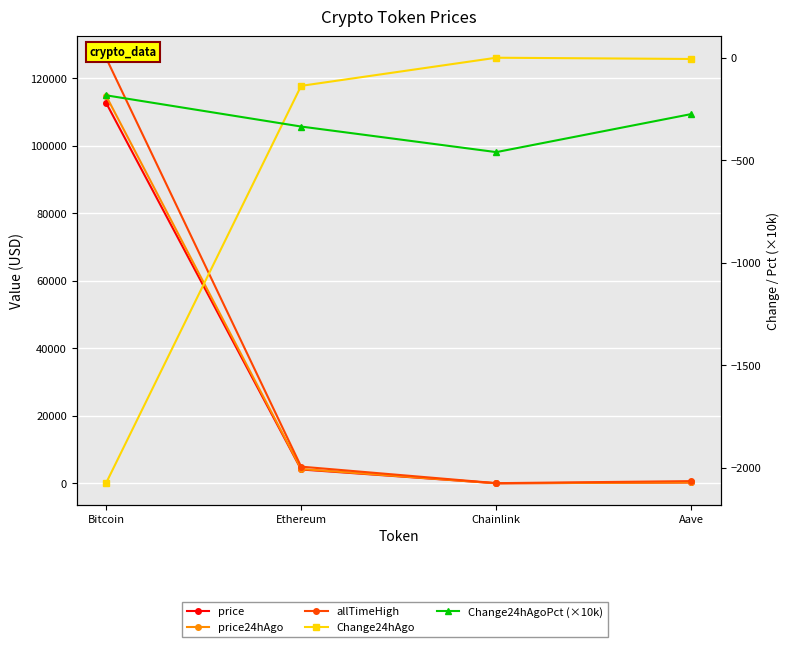

Is this an area chart (filled region under the line)?

No